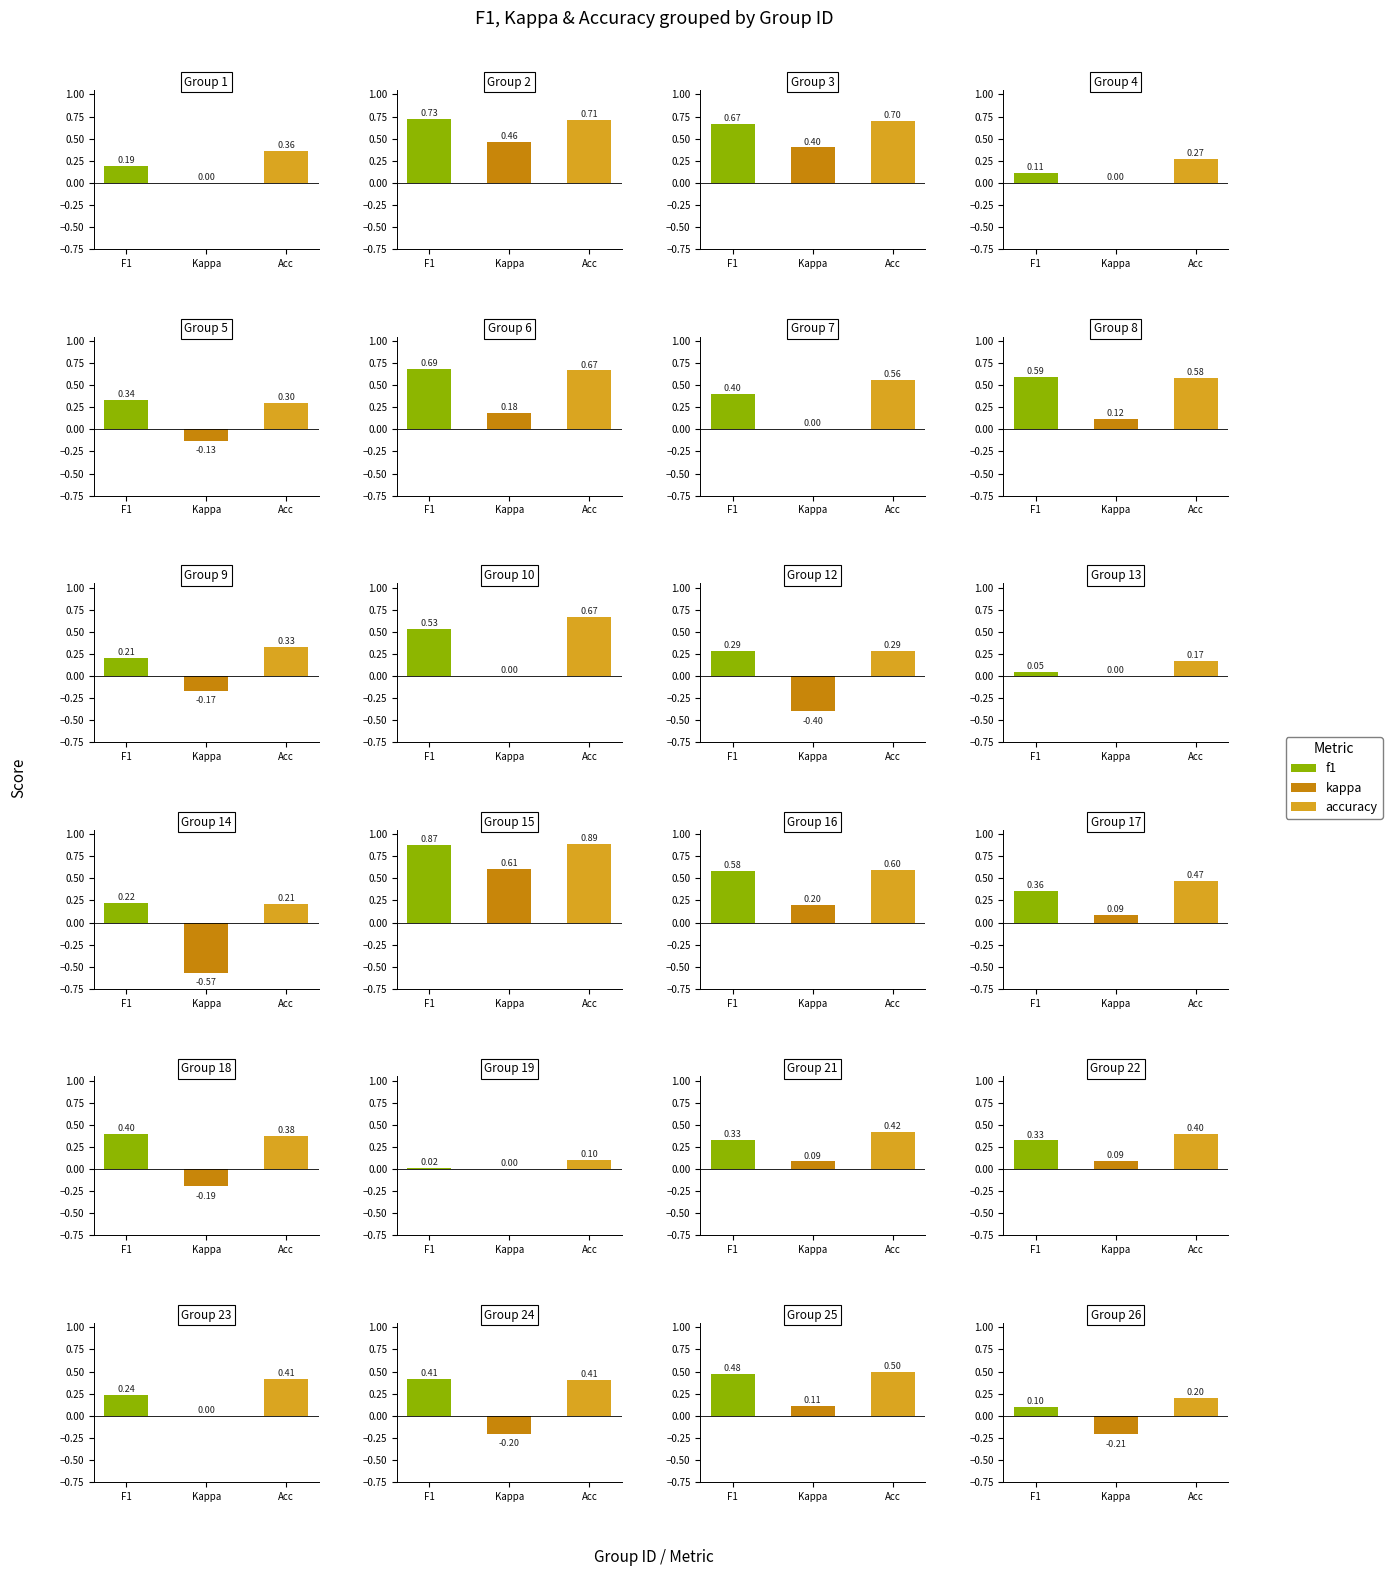

Which series has the largest total across all categories?

accuracy